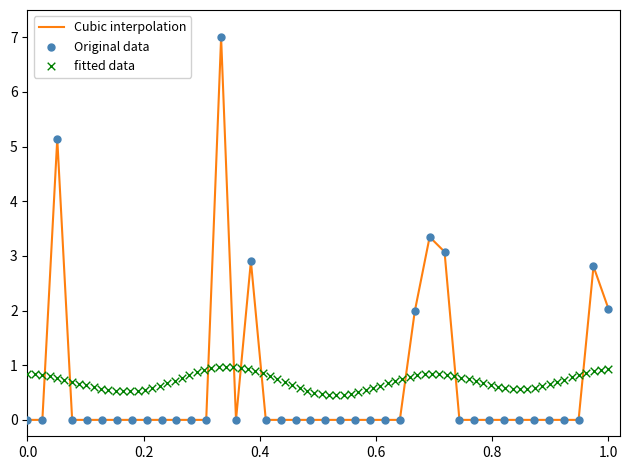

What is the maximum value for Cubic interpolation?

7.0